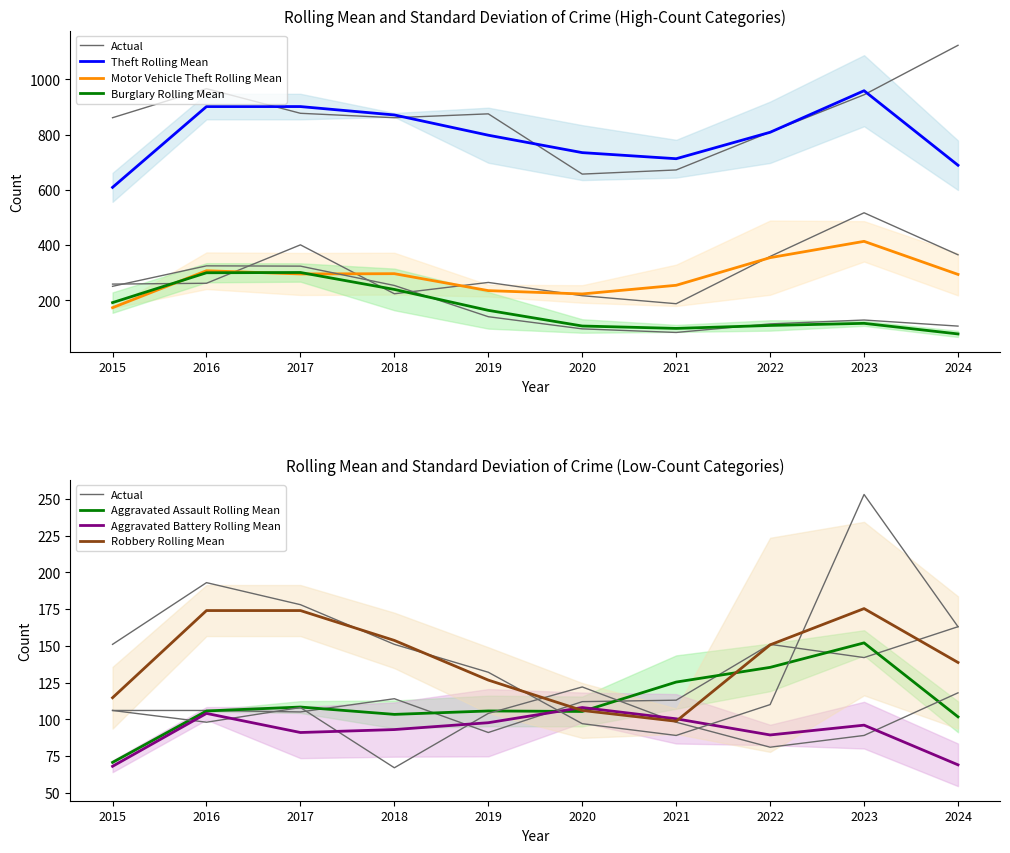

At how many categories does at least one series exceed 132?

10